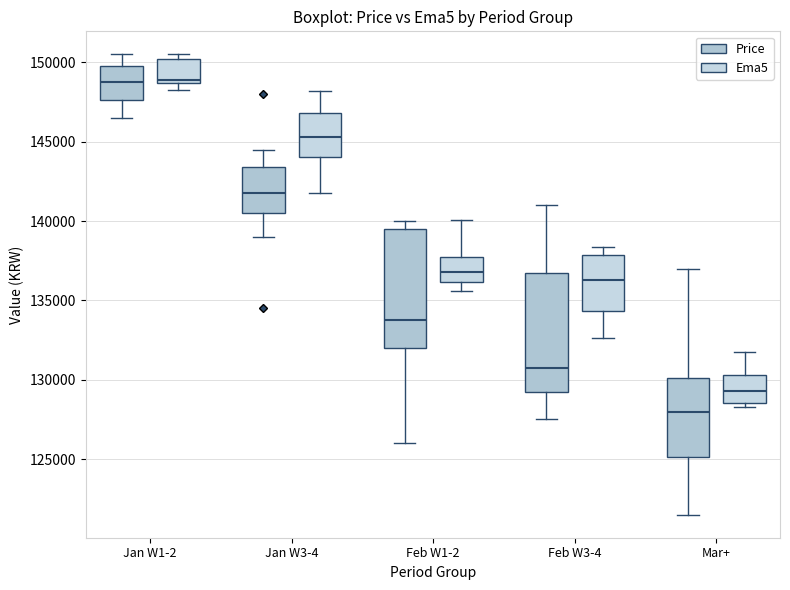

Reading left to right, transcribe this box plot: for each box, give where its median line is, the range the box spans, and where its two whiskers end, as read against the y-axis. The values are not printed on the chart, so give them approximately, as read against the axis.

Jan W1-2 (Price): median 149000, box 147500 to 150000, whiskers 146500 to 150500
Jan W1-2 (Ema5): median 149000, box 148500 to 150000, whiskers 148000 to 150500
Jan W3-4 (Price): median 142000, box 140500 to 143500, whiskers 139000 to 144500
Jan W3-4 (Ema5): median 145500, box 144000 to 147000, whiskers 142000 to 148000
Feb W1-2 (Price): median 134000, box 132000 to 139500, whiskers 126000 to 140000
Feb W1-2 (Ema5): median 137000, box 136000 to 137500, whiskers 135500 to 140000
Feb W3-4 (Price): median 131000, box 129500 to 137000, whiskers 127500 to 141000
Feb W3-4 (Ema5): median 136500, box 134500 to 138000, whiskers 132500 to 138500
Mar+ (Price): median 128000, box 125000 to 130000, whiskers 121500 to 137000
Mar+ (Ema5): median 129500, box 128500 to 130500, whiskers 128500 (just below the box's lower edge) to 132000